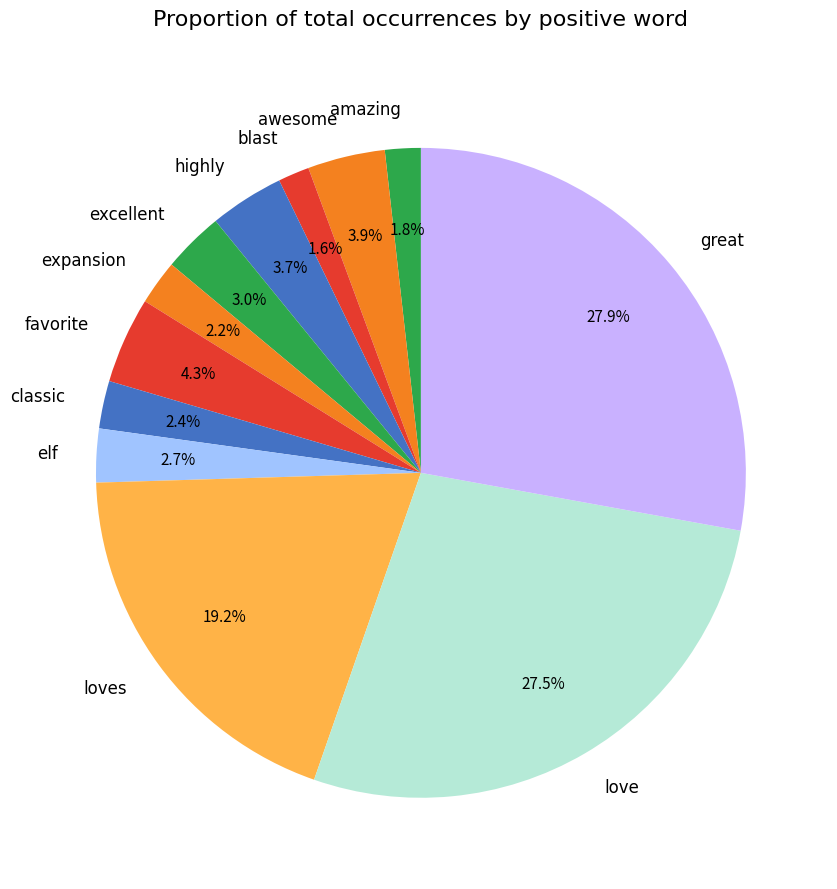

How many segments does this pie chart have?

12